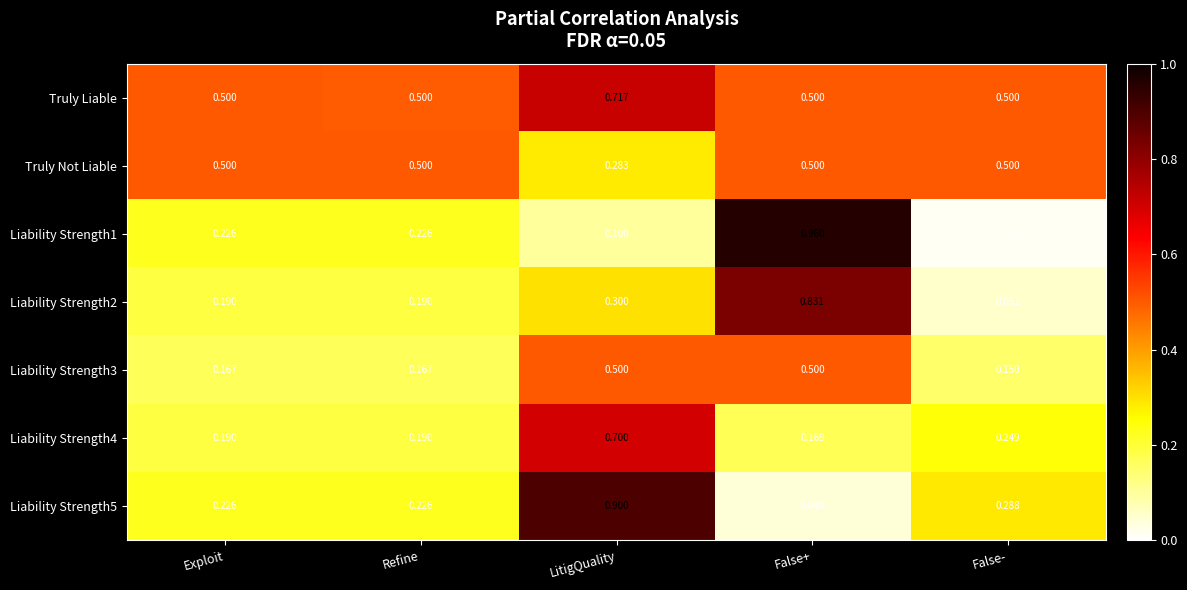

Which category has the highest value across all series?

False+